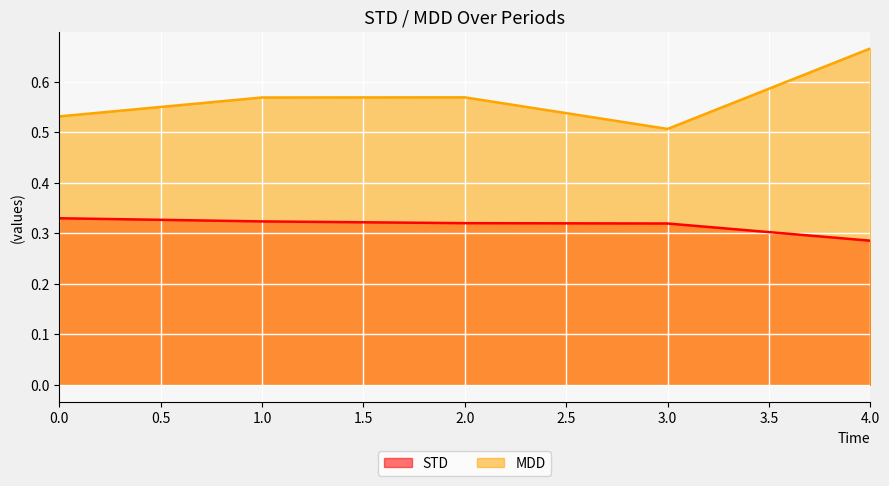

Which has a higher value, 1 or 4?

1